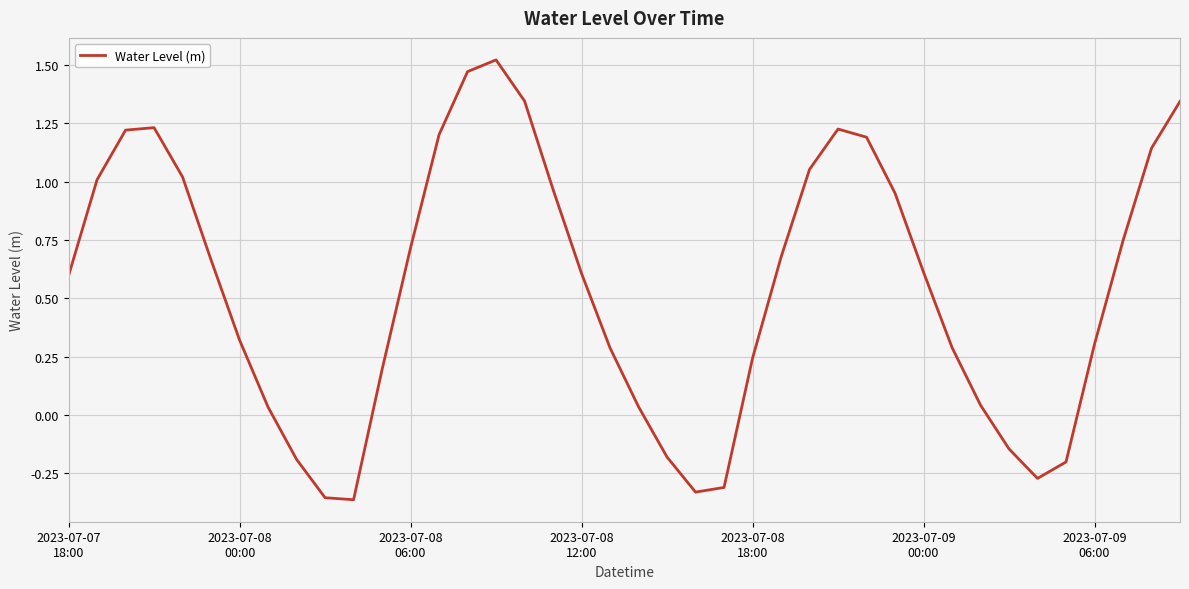

What is the difference between the maximum and minimum values?

1.9